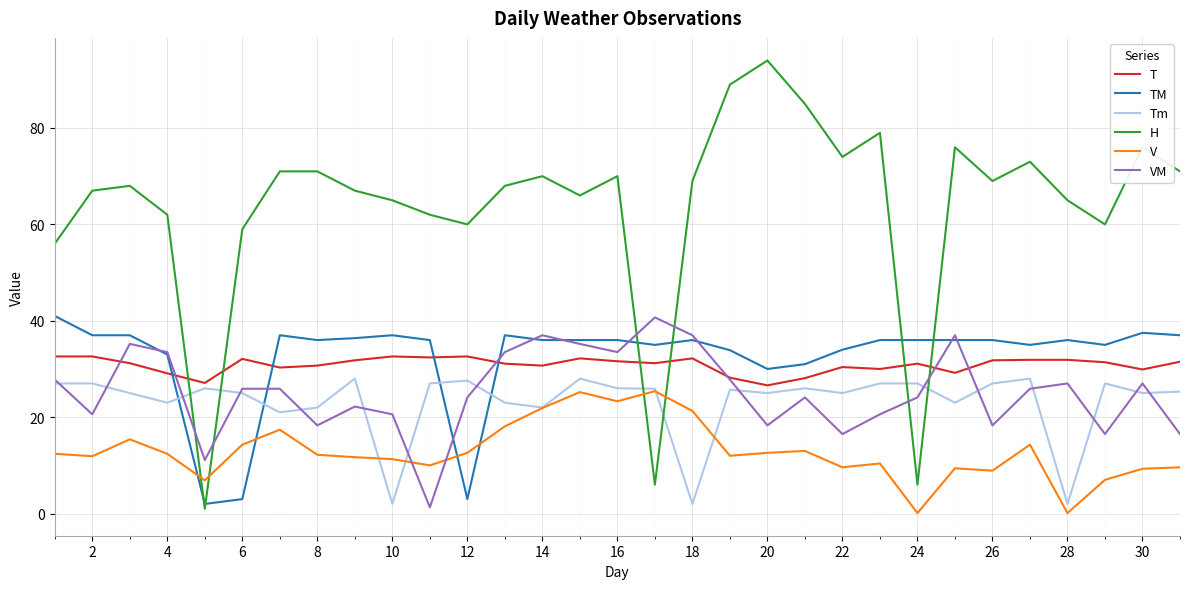

Which series has the widest spread of values?

H